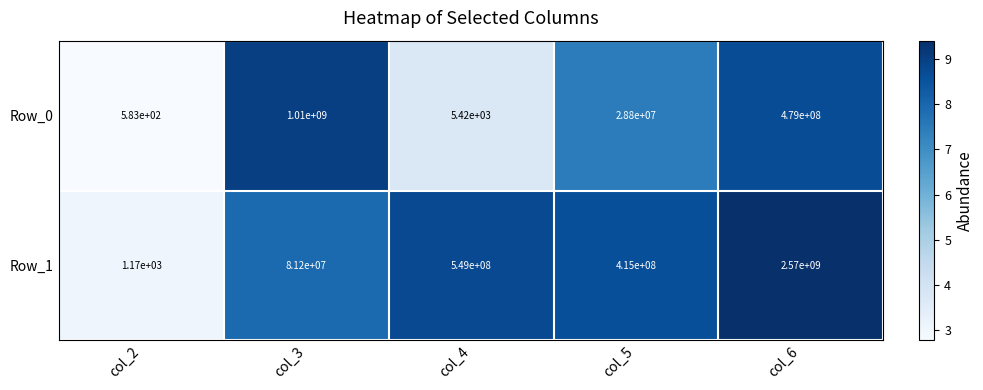

At which label is Row_0 closest to 505000291?

col_6